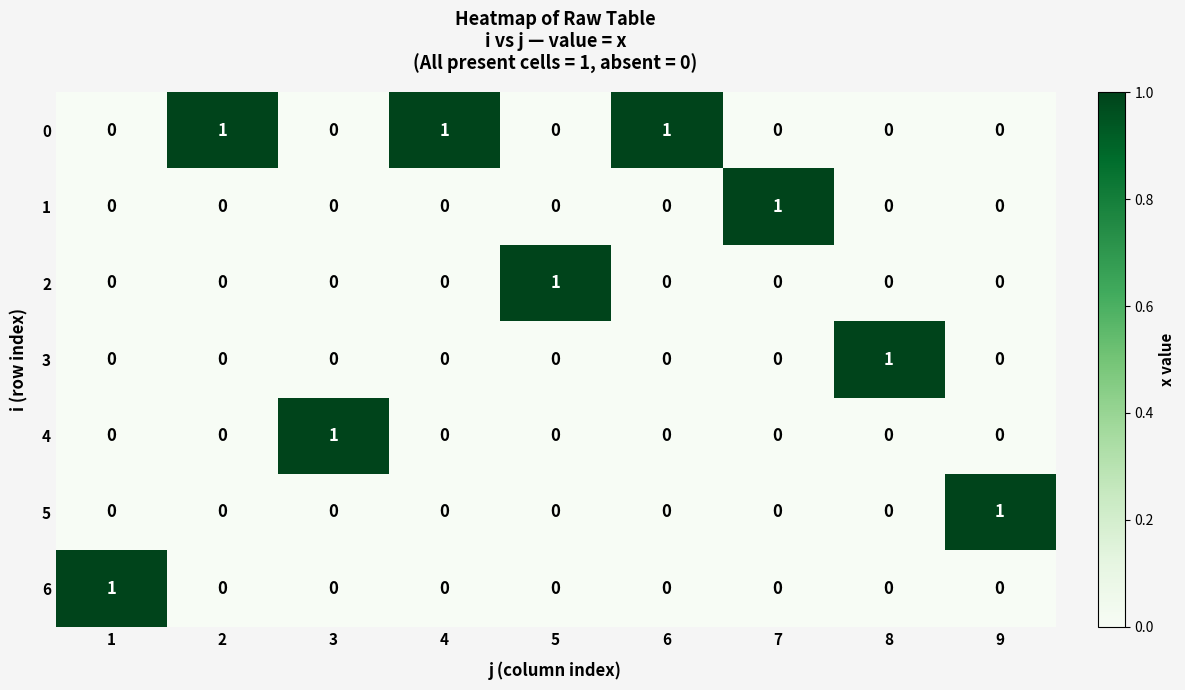

The 3 series shows 1 at 1. True or false?

False